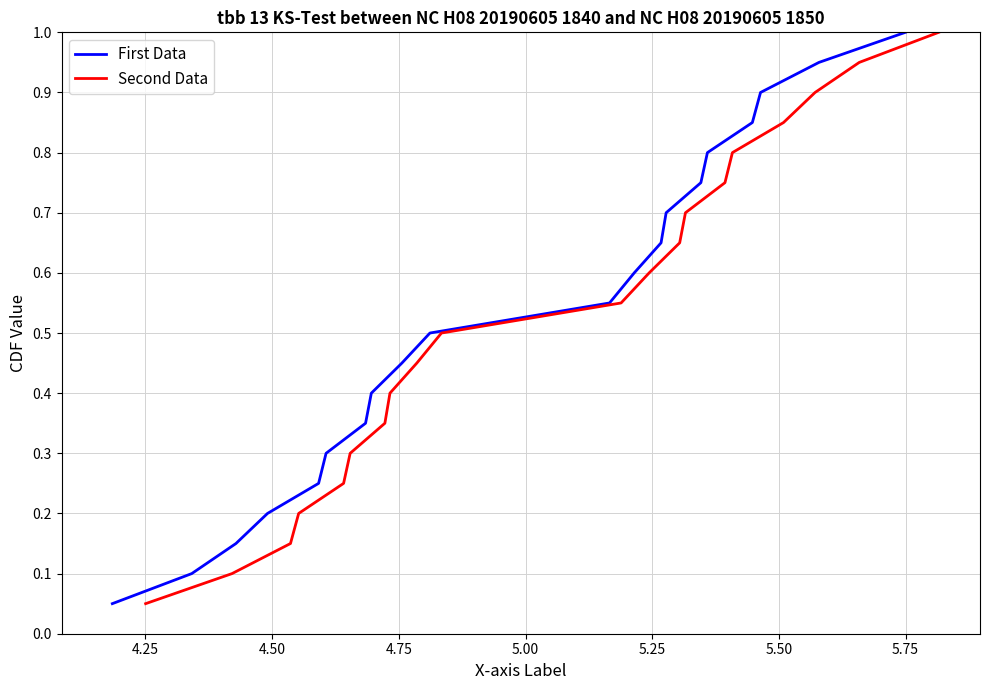

What is the greatest value displayed?

1.0